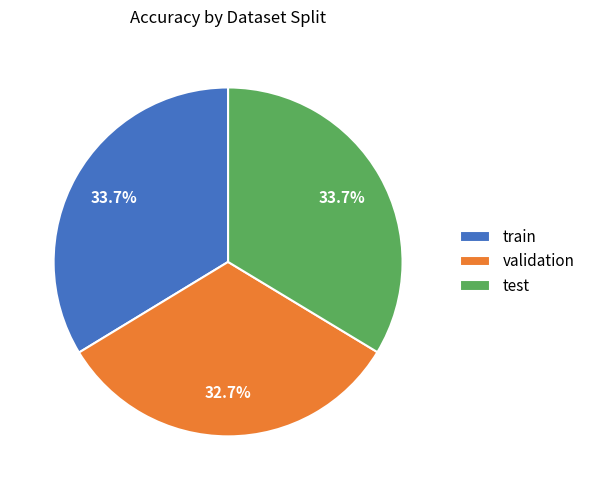

How many slices are in this pie chart?

3